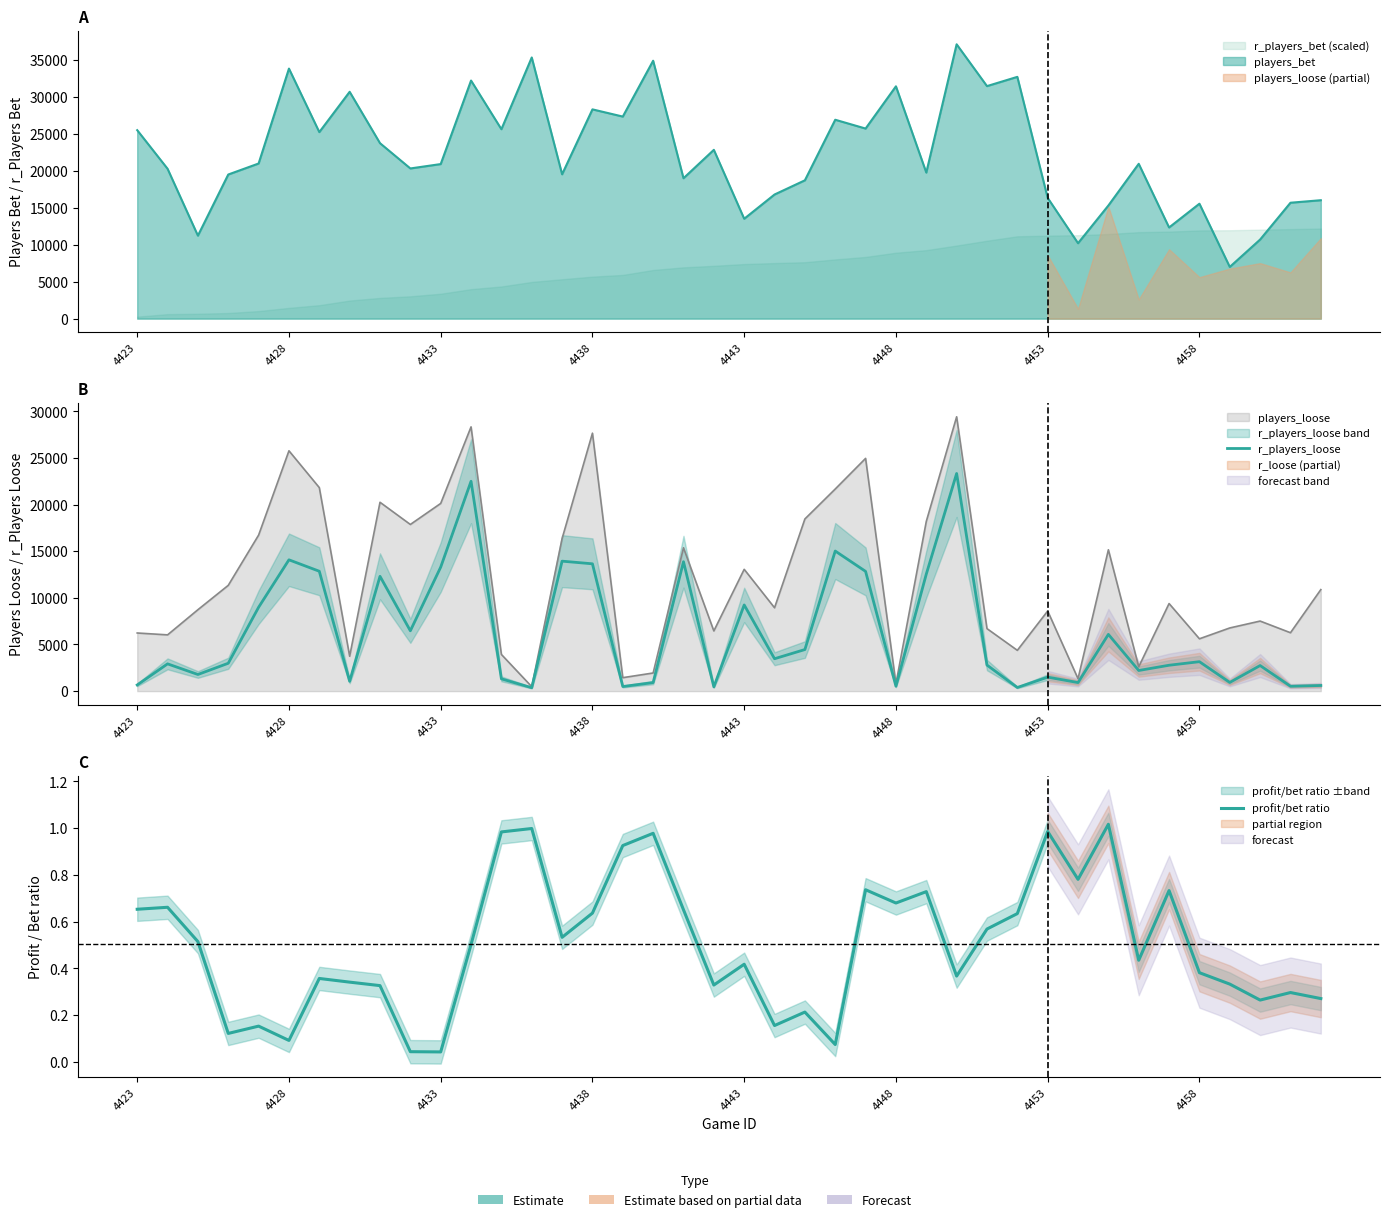

What is the spread (max minus min) of values at 4428?

14078.9